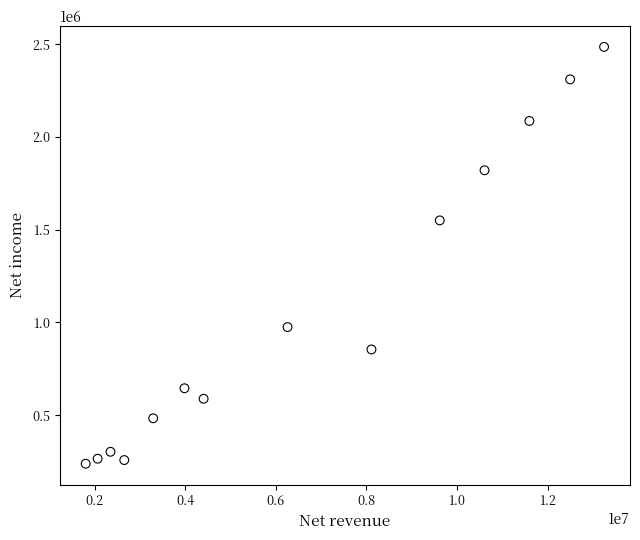

What Y value in the scatter plot is closest to 1362016?

1550190